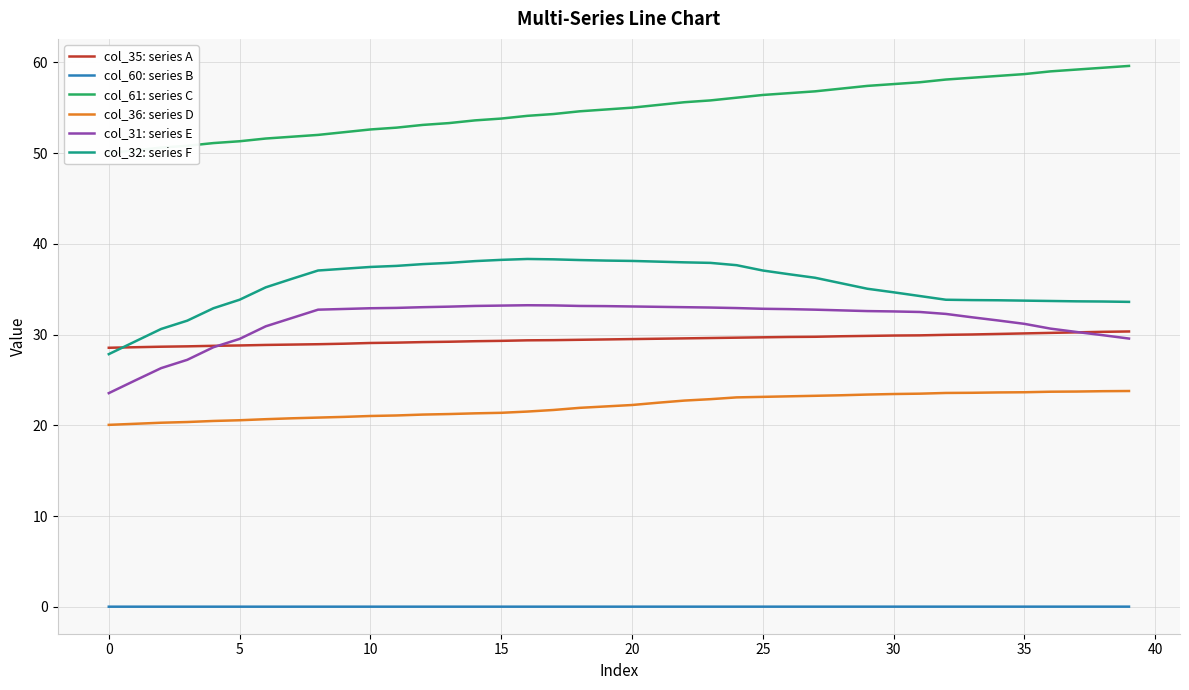

The value of col_36: series D at 12 is 7.5. True or false?

False